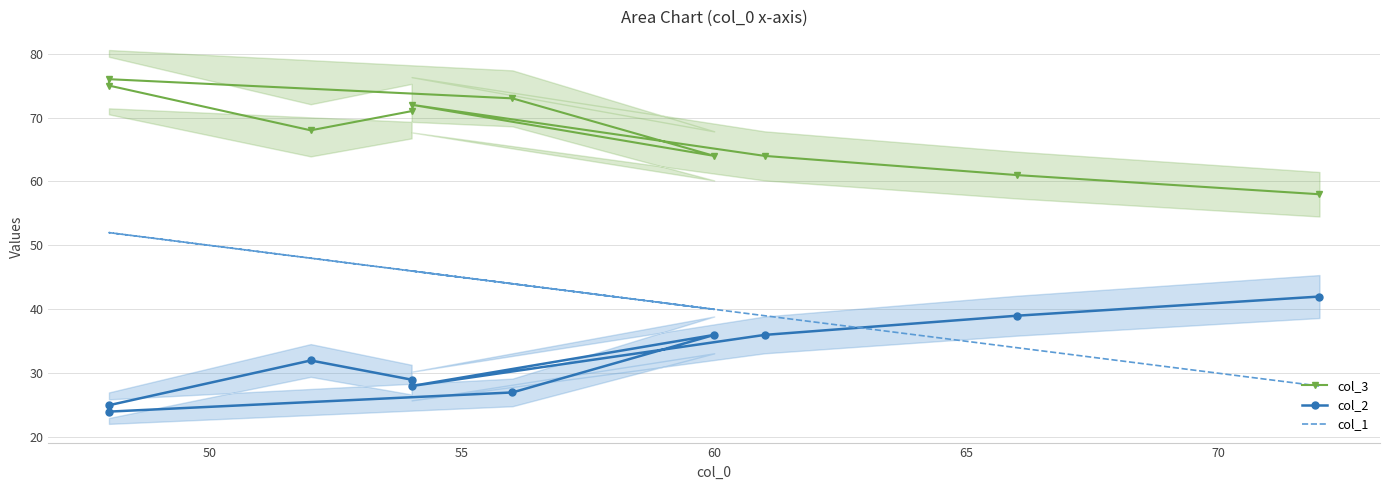

Is this an area chart (filled region under the line)?

No